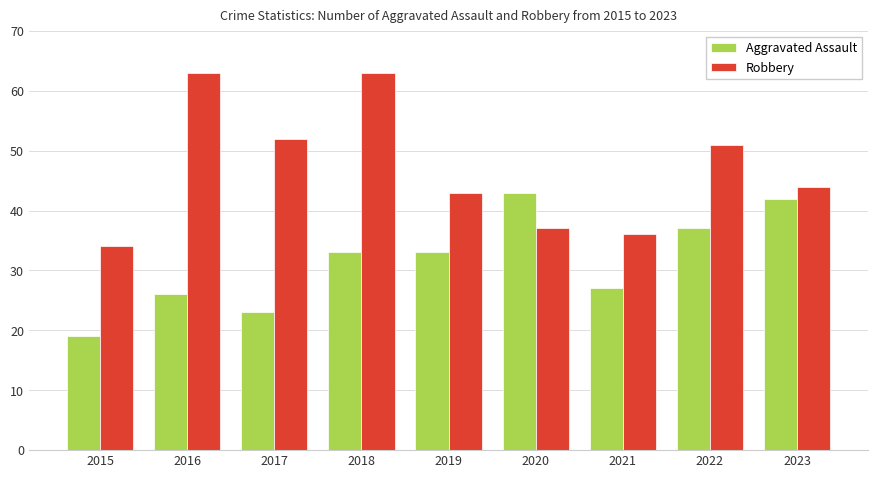

What is the difference between the Robbery values at 2022 and 2015?

17